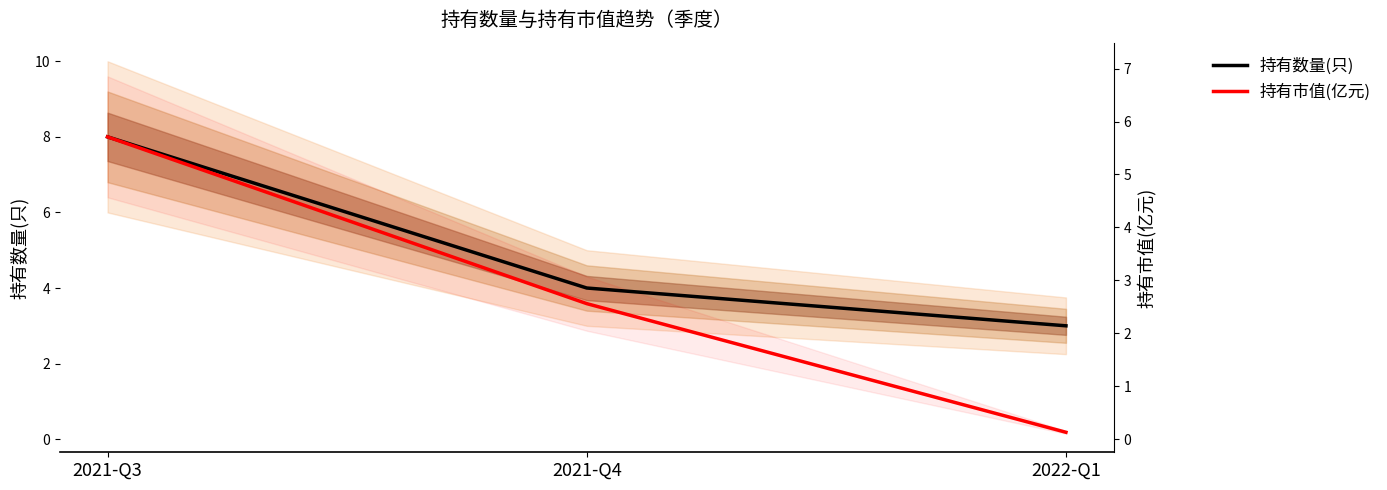

True or false: 持有市值(亿元) has a value of 2.0 at 2021-Q4.

False